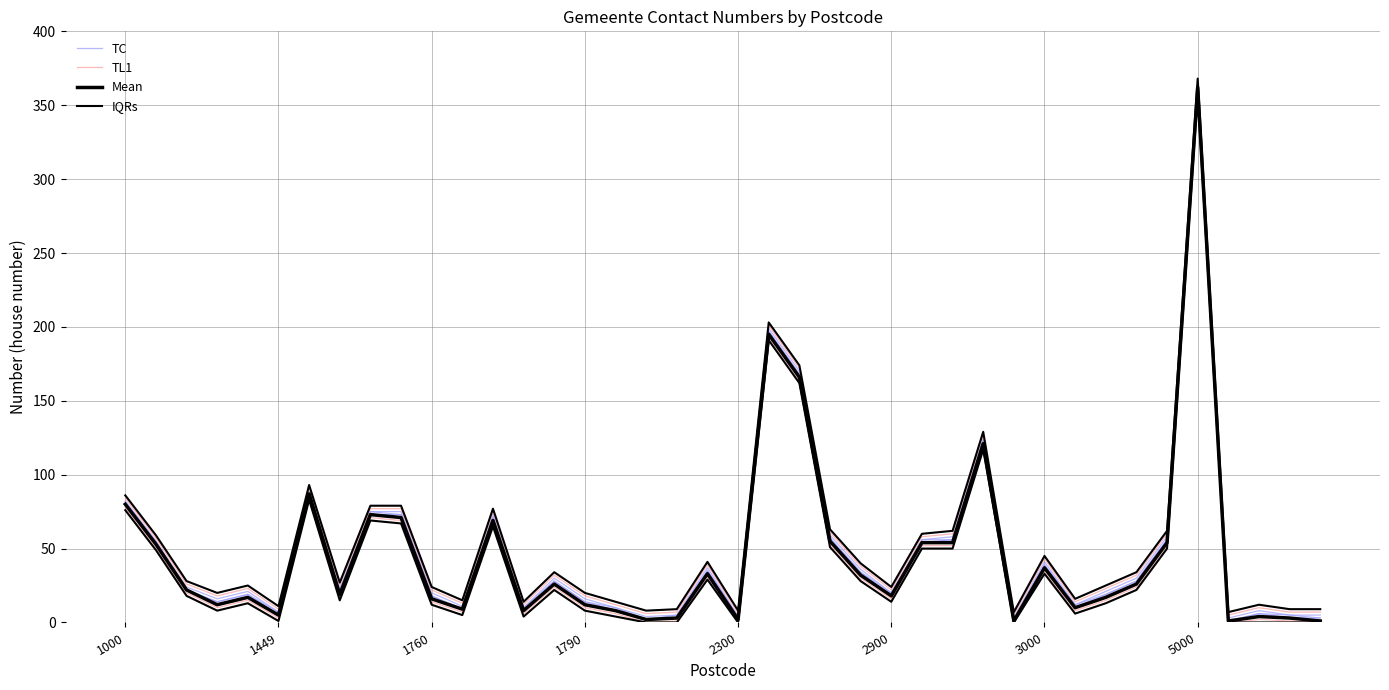

Is the value of Mean at 15 greater than the value of TC at 34?

No